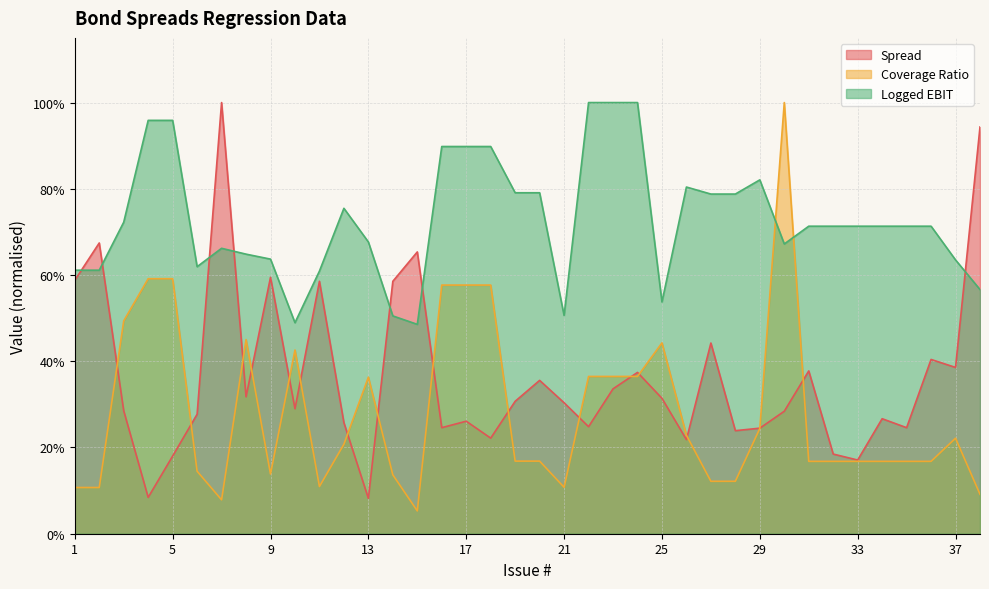

What is the total value across all series at 9?

1.4